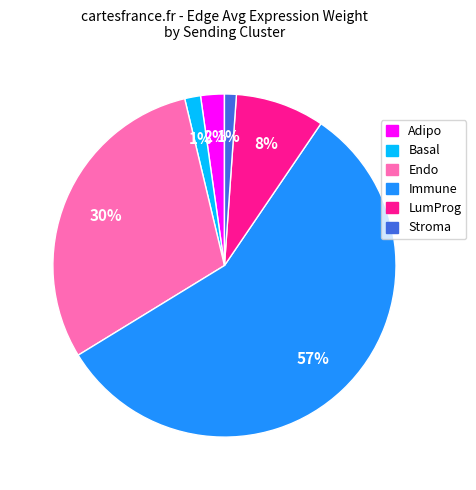

Between Stroma and Immune, which is larger?

Immune